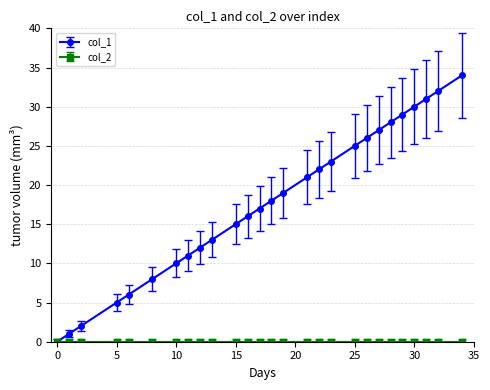

Which series has the largest total across all categories?

col_1